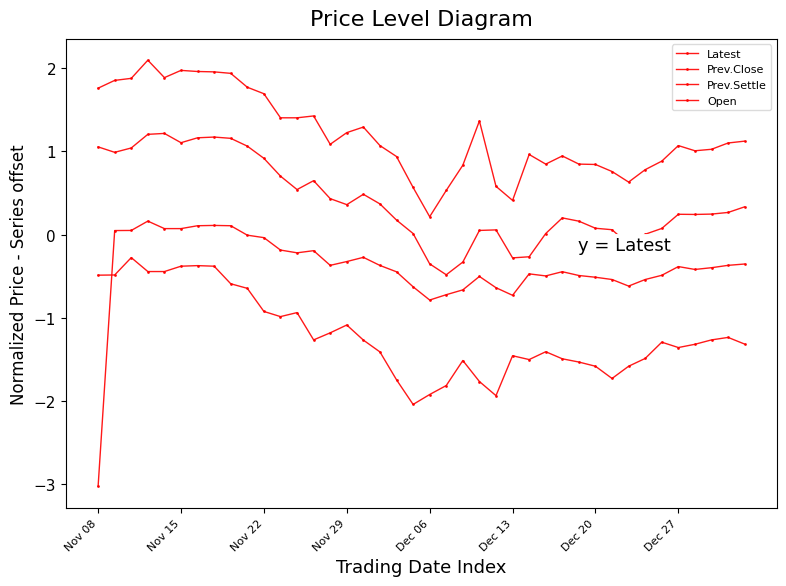

In Prev.Settle, how many points are lower than both neighbors (excluding endpoints)?

8